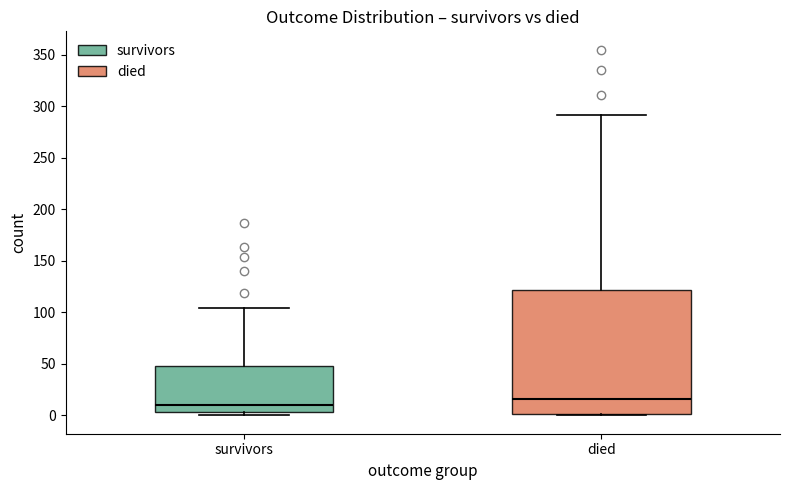

Which box's median line is the lowest?

survivors